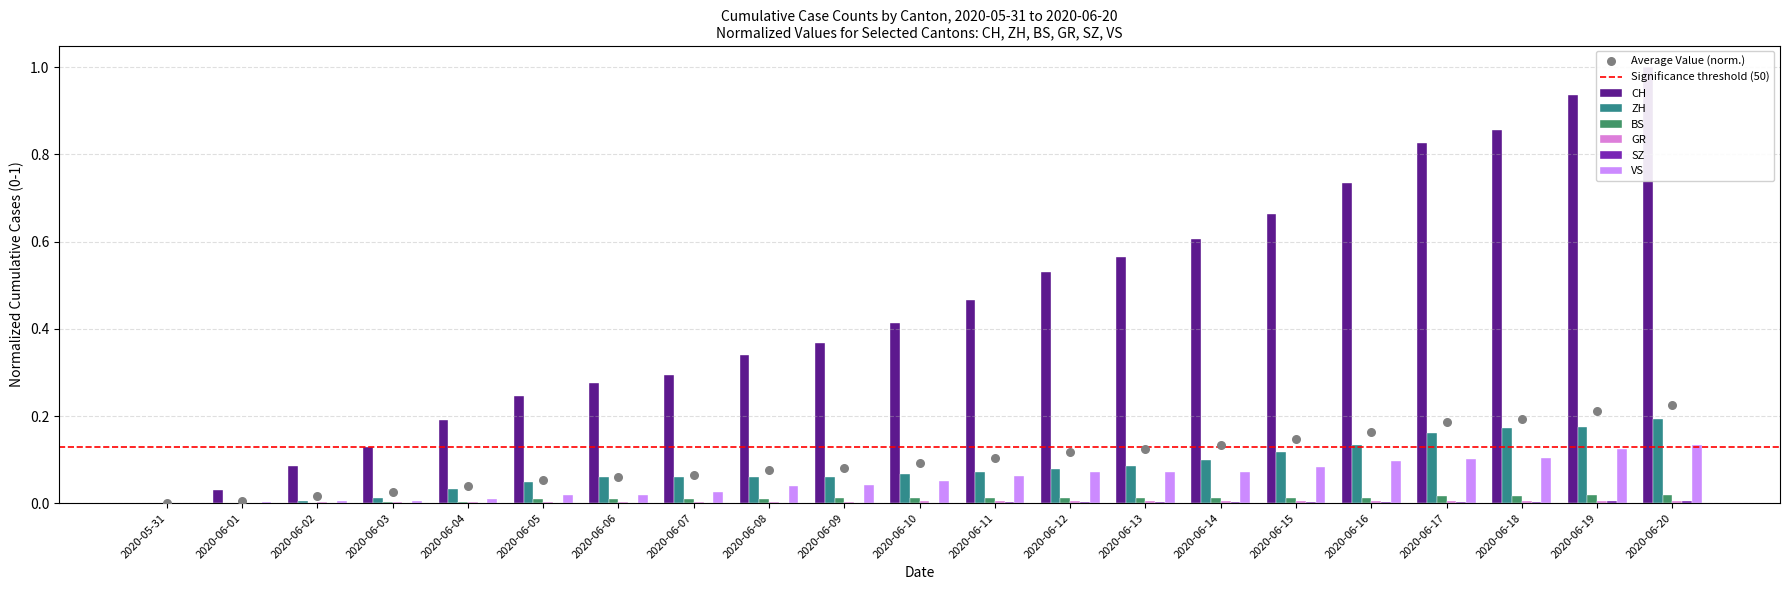

What are all the series names shown in the legend?

CH, ZH, BS, GR, SZ, VS